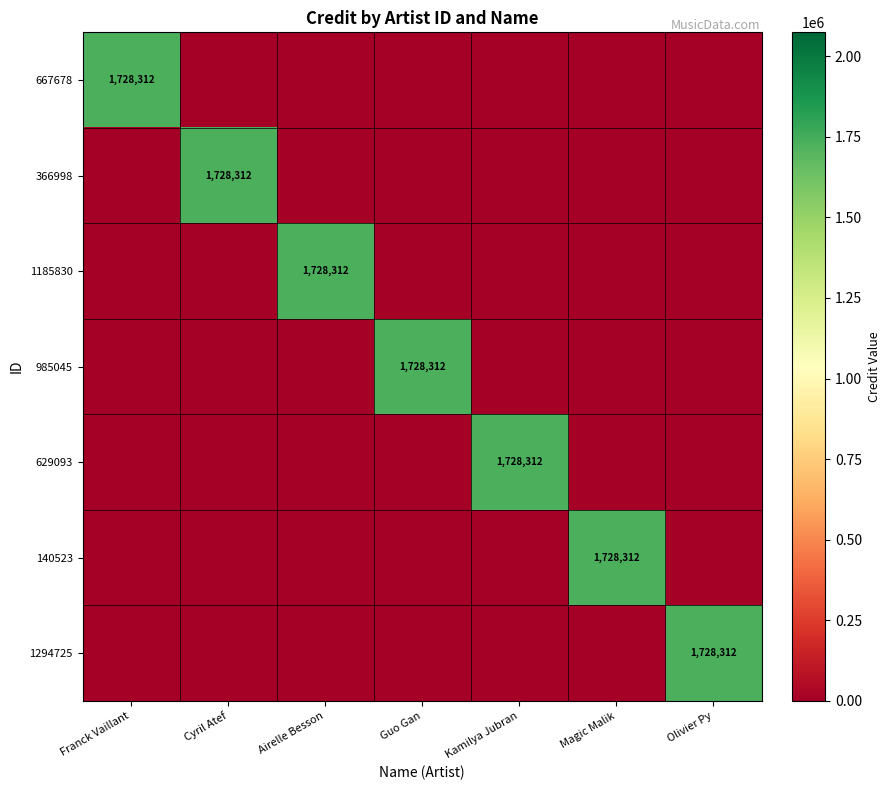

Is it true that 366998 equals 933813 at Cyril Atef?

False